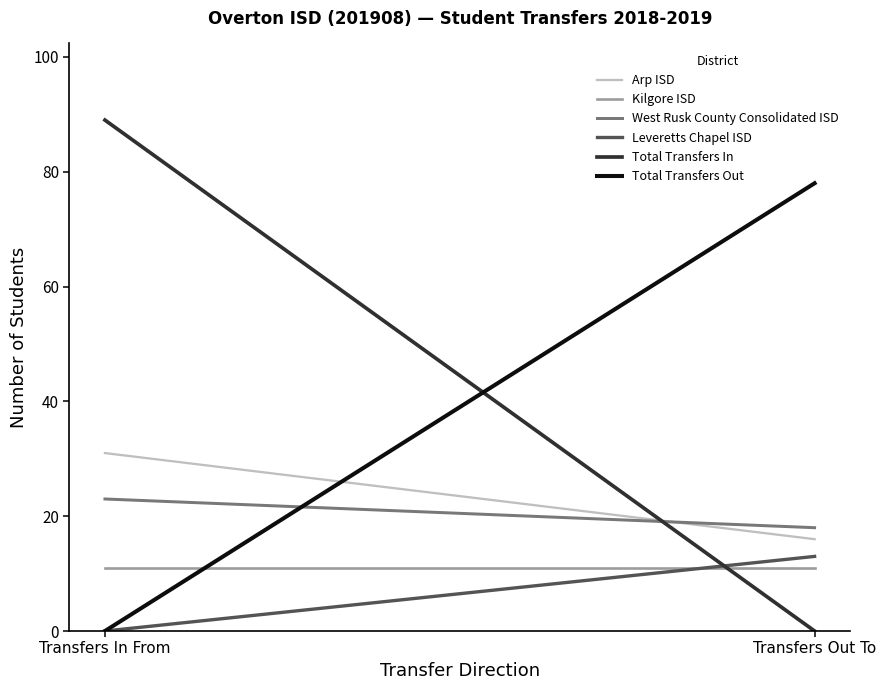

The value of Total Transfers In at Transfers In From is 89. True or false?

True